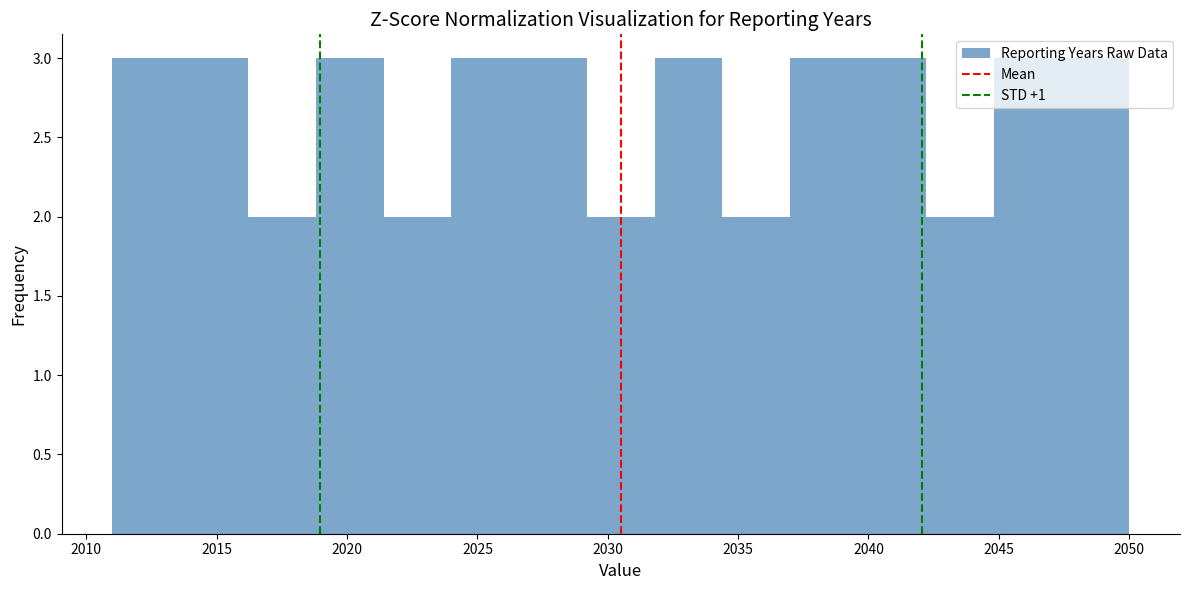

How tall is the bar that spans 2021.4 to 2024.0 on the x-axis? Neither the bar edges nor the heights are printed on the chart, so give them approximately, as read against the axes.

2